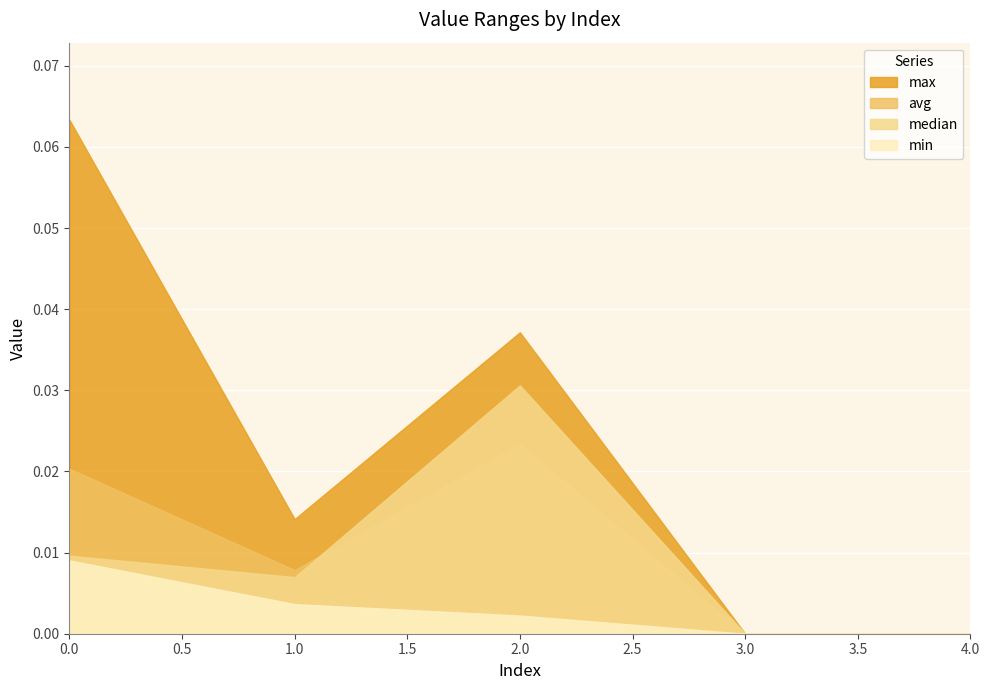

True or false: avg and min cross at least once.

False